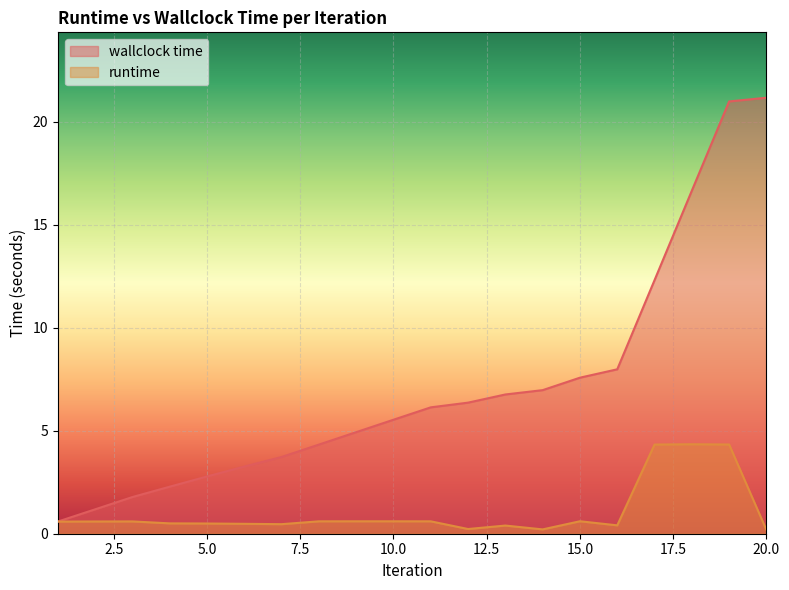

What value does the runtime series have at 14?

0.2